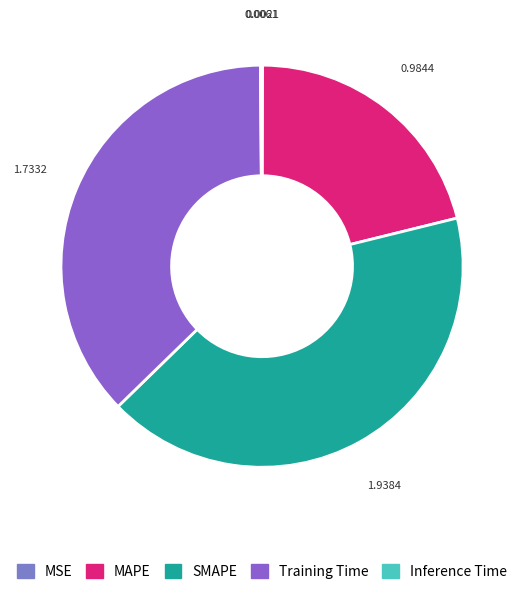

Does MAPE represent more than half of the total?

No